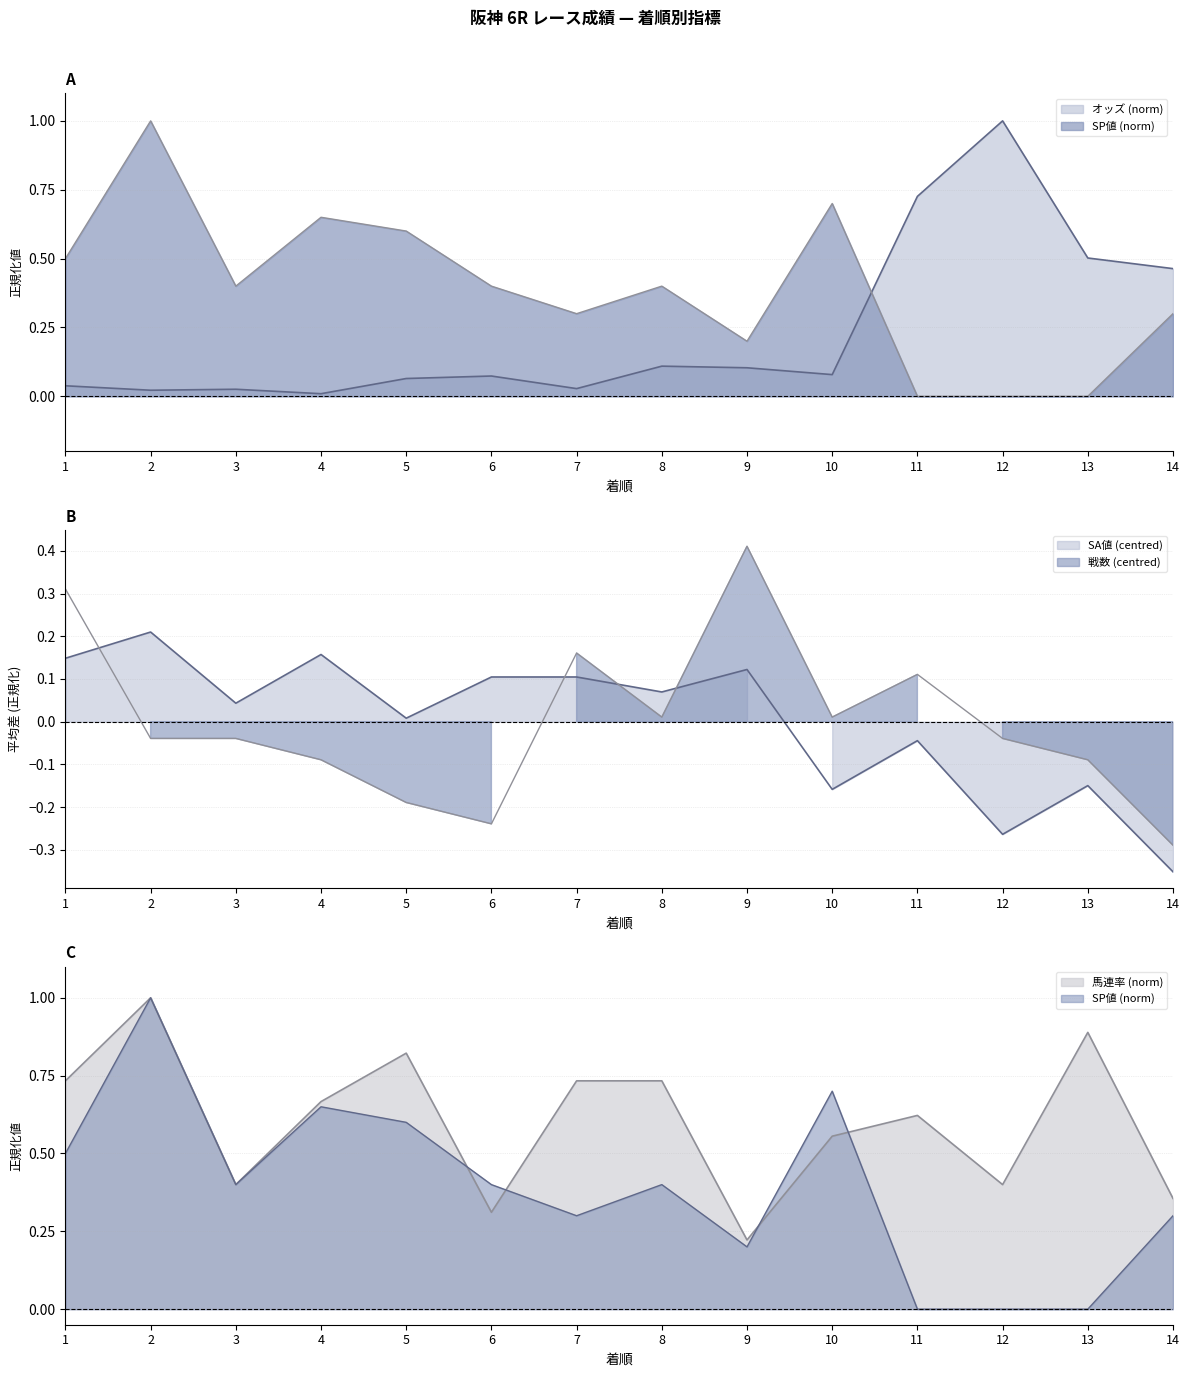

Reading right to left, what are all the values shown in this chart?

オッズ: 14=0.5	13=0.5	12=1.0	11=0.7	10=0.1	9=0.1	8=0.1	7=0.0	6=0.1	5=0.1	4=0.0	3=0.0	2=0.0	1=0.0
SA値: 14=-0.4	13=-0.1	12=-0.3	11=-0.0	10=-0.2	9=0.1	8=0.1	7=0.1	6=0.1	5=0.0	4=0.2	3=0.0	2=0.2	1=0.1
戦数: 14=-0.3	13=-0.1	12=-0.0	11=0.1	10=0.0	9=0.4	8=0.0	7=0.2	6=-0.2	5=-0.2	4=-0.1	3=-0.0	2=-0.0	1=0.3
SP値: 14=0.3	13=0.0	12=0.0	11=0.0	10=0.7	9=0.2	8=0.4	7=0.3	6=0.4	5=0.6	4=0.7	3=0.4	2=1.0	1=0.5
馬連率: 14=0.4	13=0.9	12=0.4	11=0.6	10=0.6	9=0.2	8=0.7	7=0.7	6=0.3	5=0.8	4=0.7	3=0.4	2=1.0	1=0.7